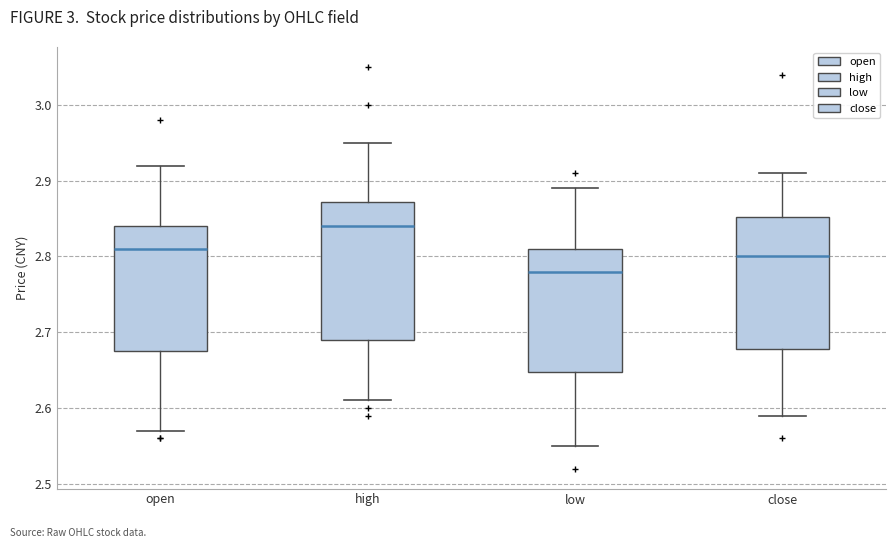

Reading left to right, transcribe this box plot: for each box, give where its median line is, the range the box spans, and where its two whiskers end, as read against the y-axis. The values are not printed on the chart, so give them approximately, as read against the axis.

open: median 2.81, box 2.68 to 2.84, whiskers 2.57 to 2.92
high: median 2.84, box 2.69 to 2.87, whiskers 2.61 to 2.95
low: median 2.78, box 2.65 to 2.81, whiskers 2.55 to 2.89
close: median 2.80, box 2.68 to 2.85, whiskers 2.59 to 2.91